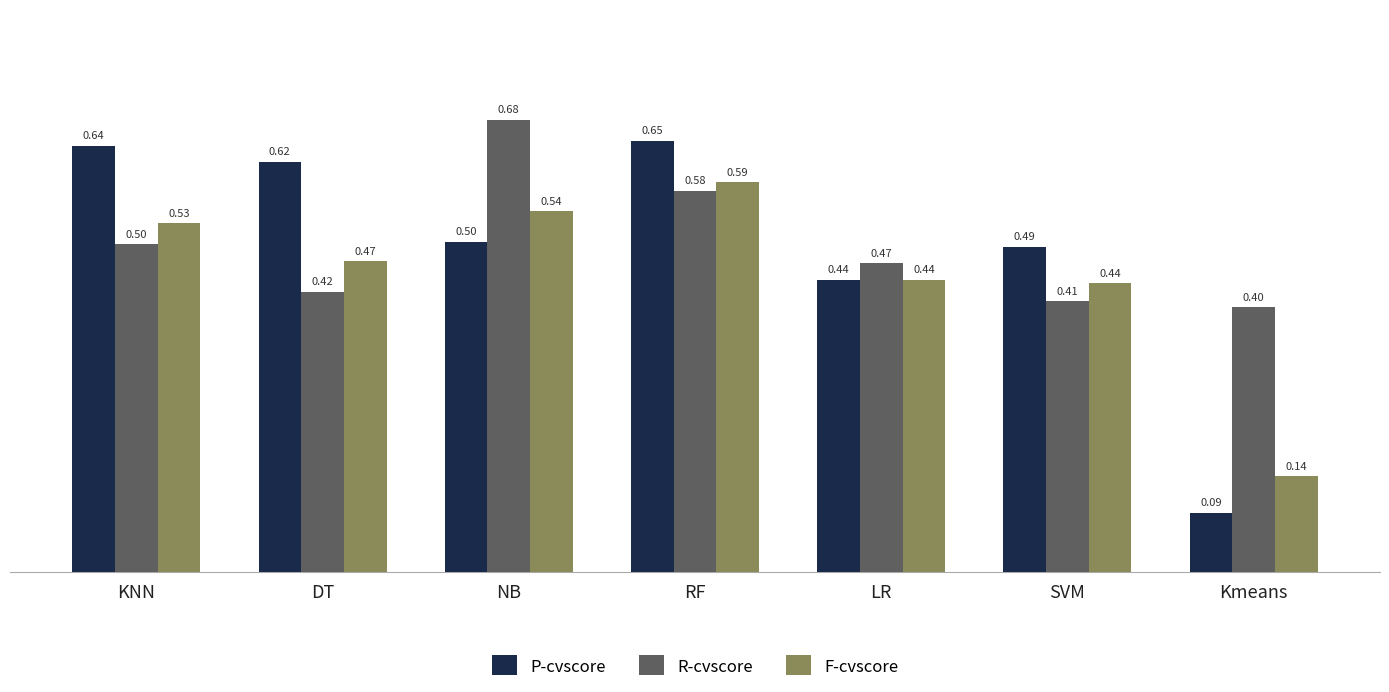

Which series has the largest total across all categories?

R-cvscore